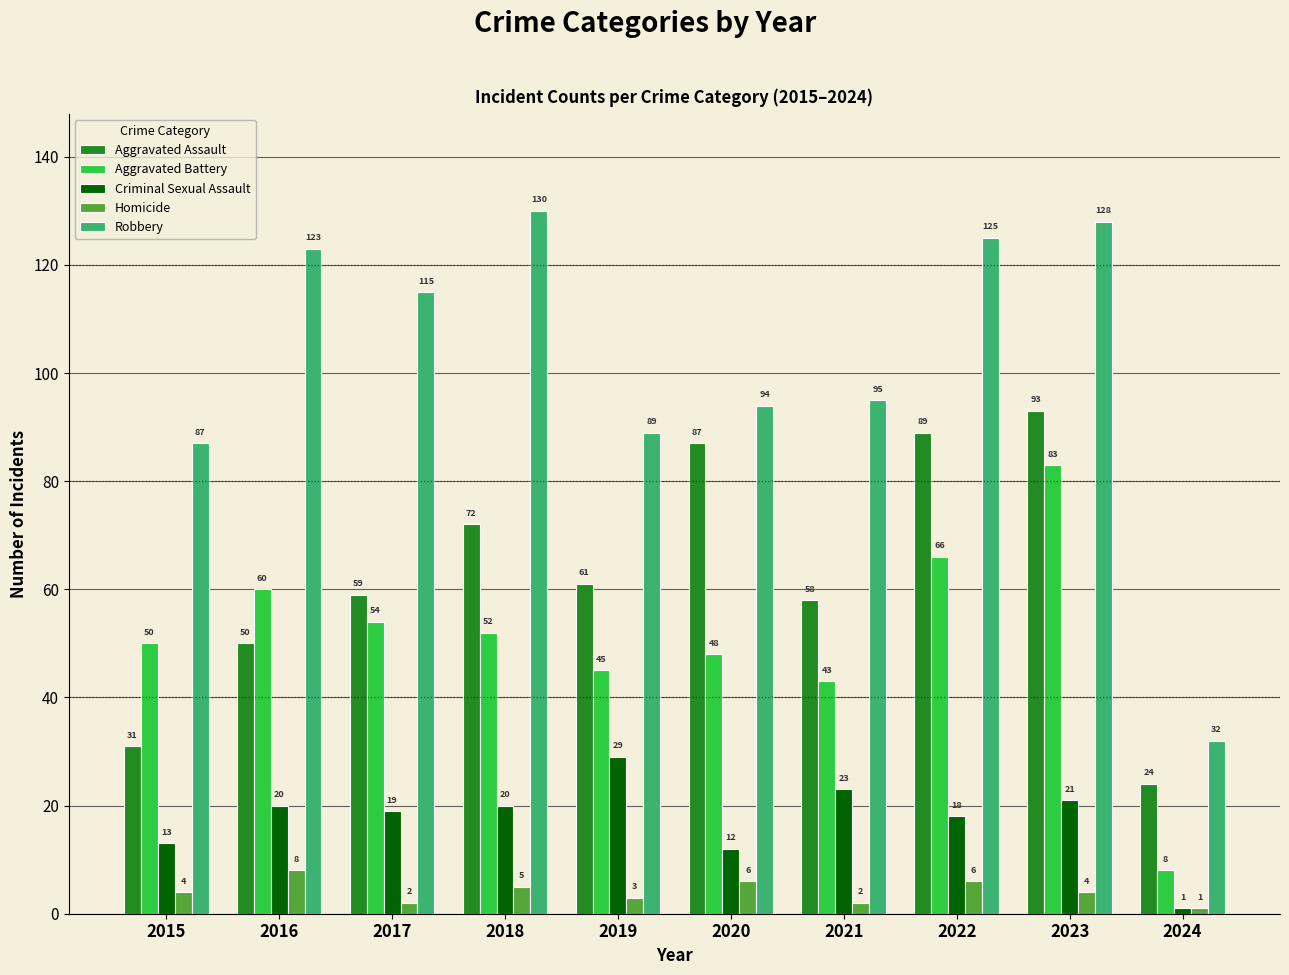

At how many categories does at least one series exceed 33?

9